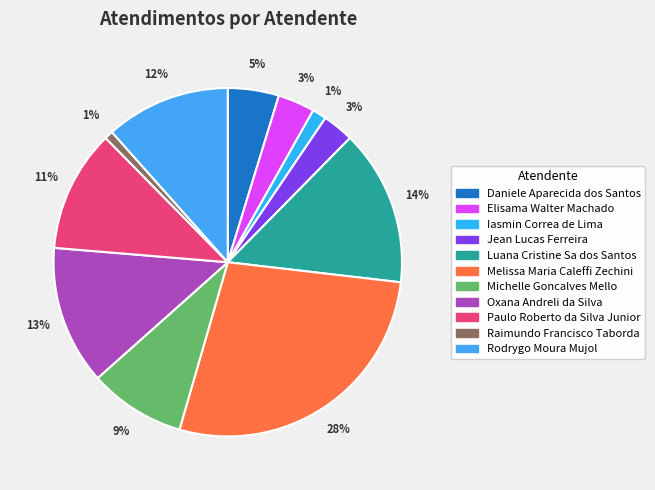

Is it true that Jean Lucas Ferreira is 3% of the pie?

True